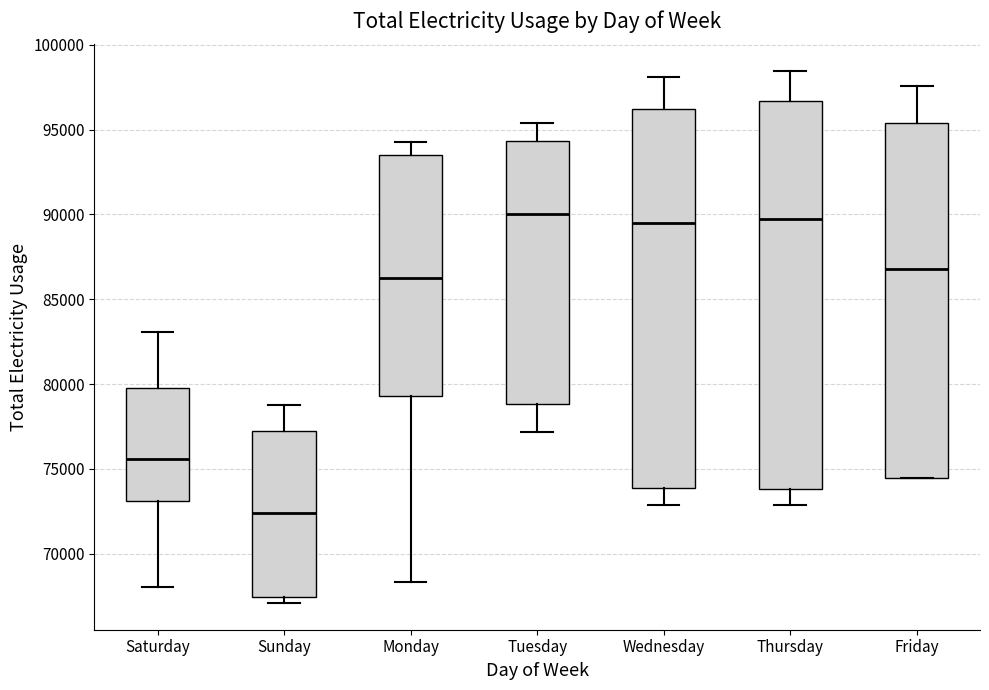

Where does the median line of the box for Saturday sit on the y-axis? The values are not printed on the chart, so give them approximately, as read against the axis.

75500